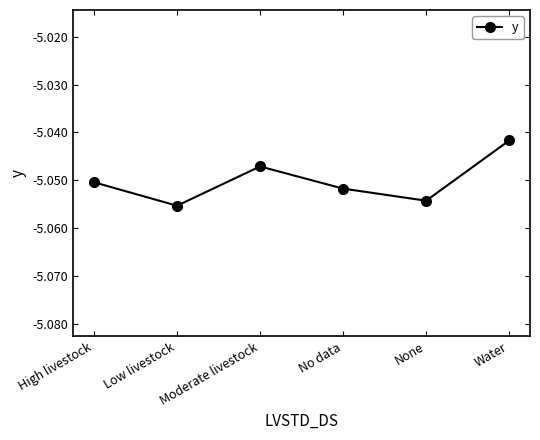

How many interior local peaks (higher than both neighbors) does the data have?

1